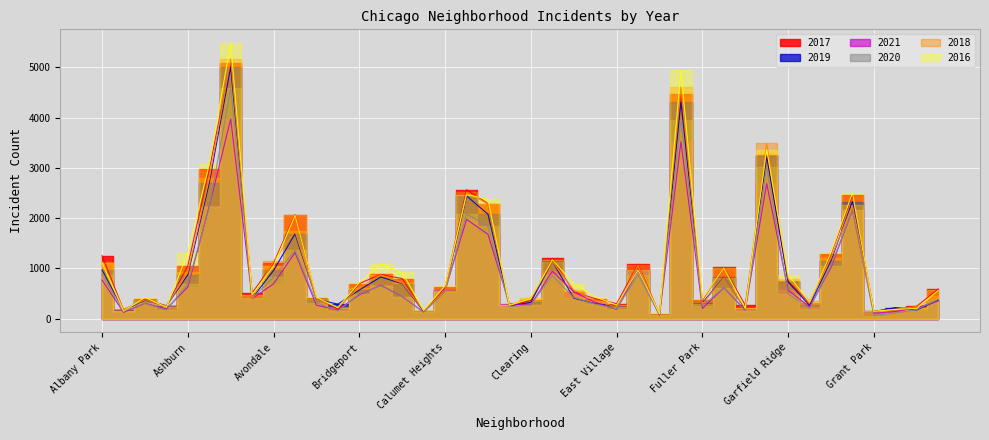

Count the number of categories in the chart.

40